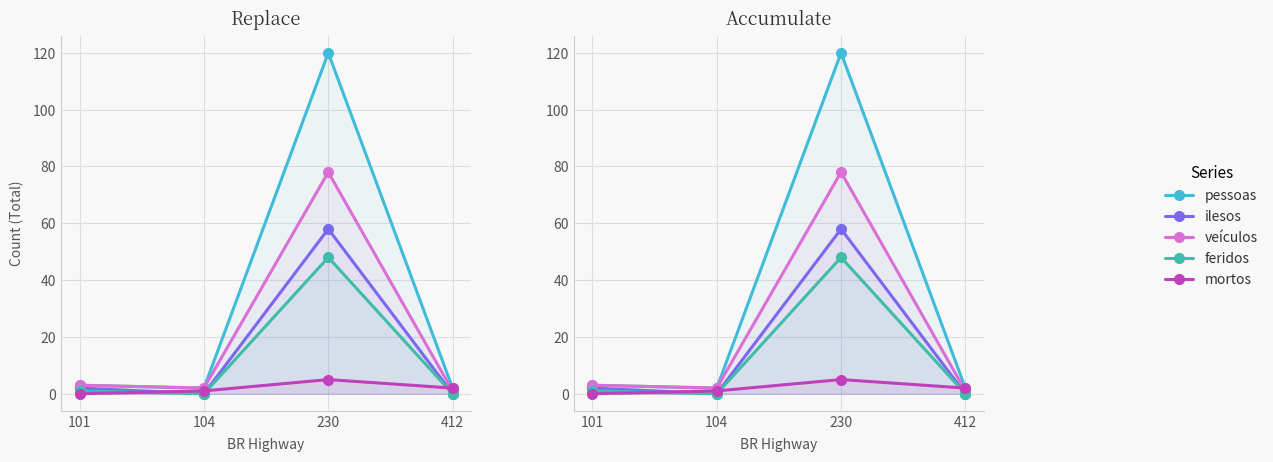

True or false: feridos has a value of 26 at 230.

False